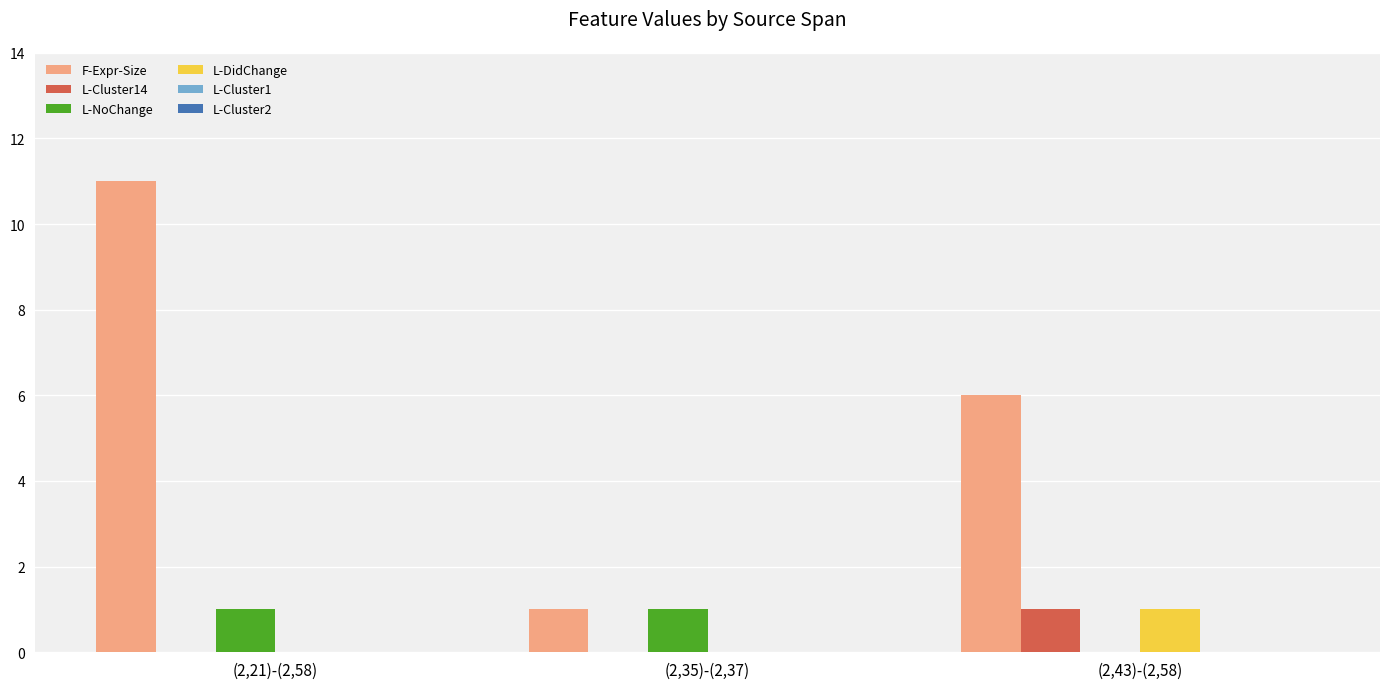

How many distinct data groups are displayed?

4